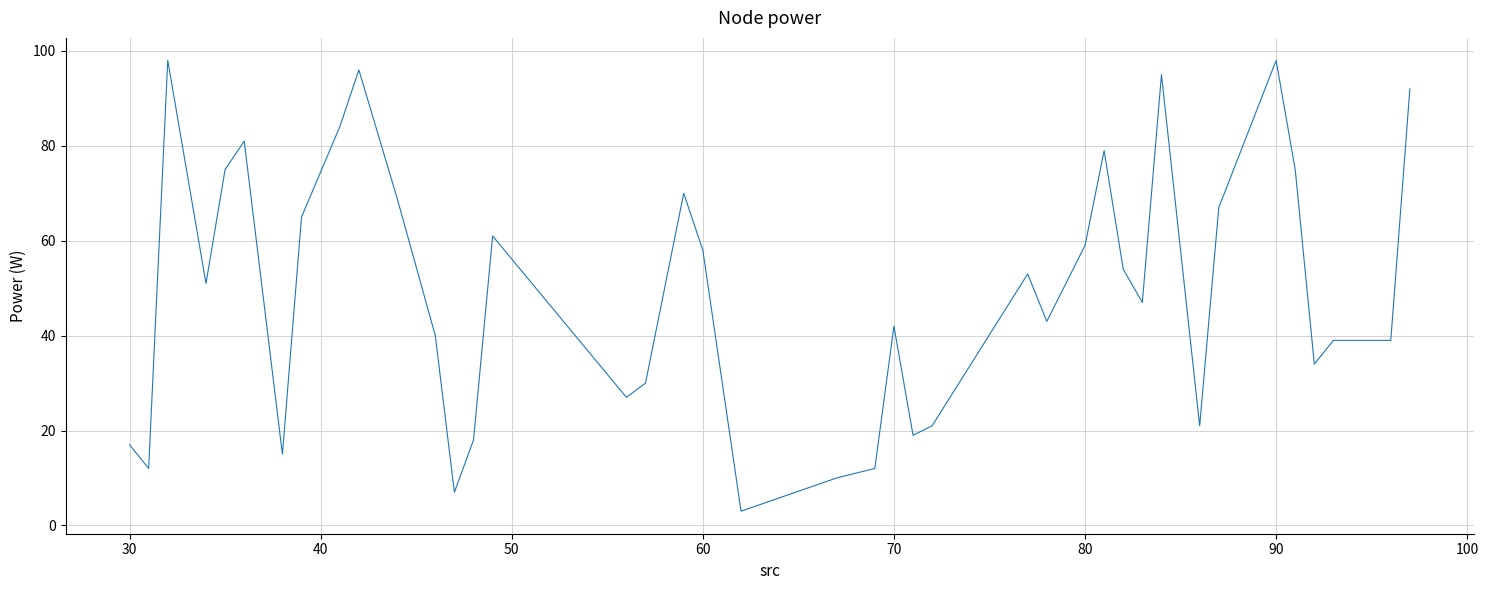

What is the smallest value displayed?

3